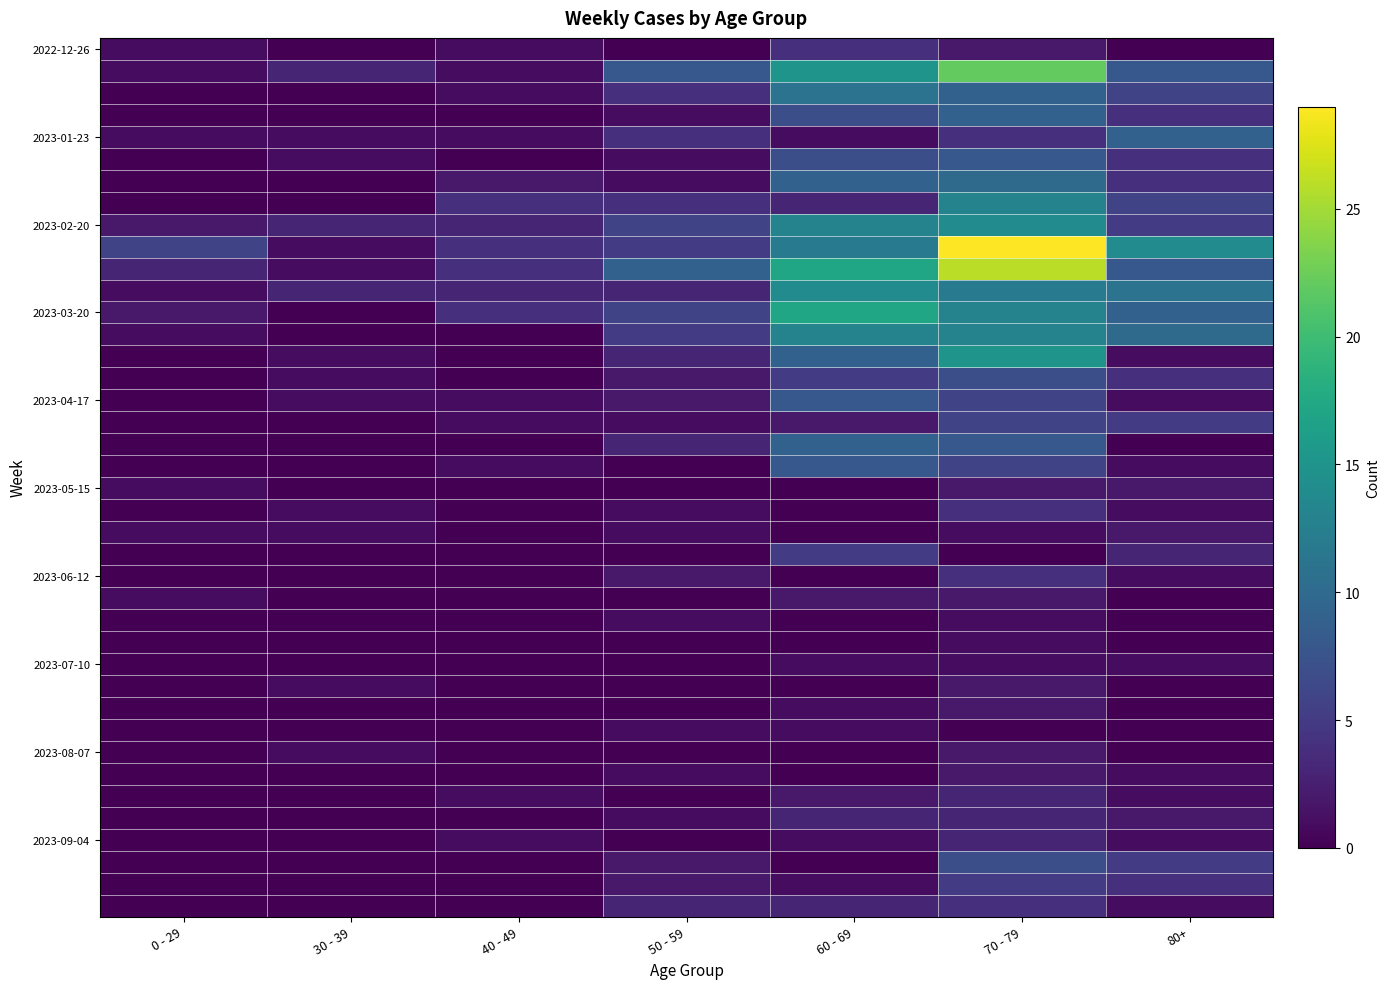

What is the greatest value displayed?

29